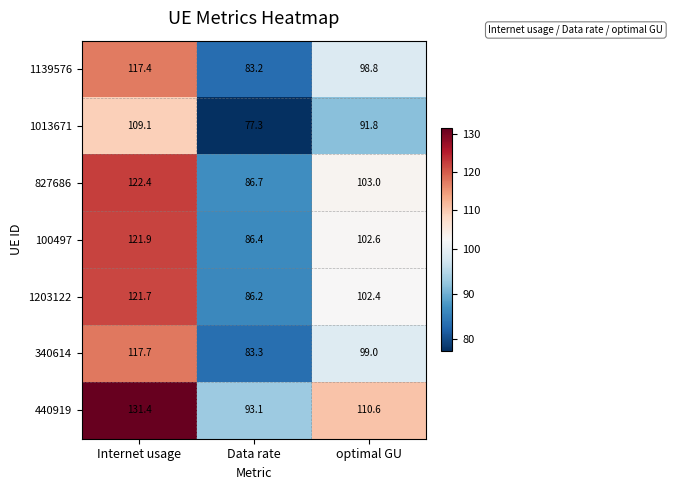

The 1203122 series shows 102.4 at optimal GU. True or false?

True